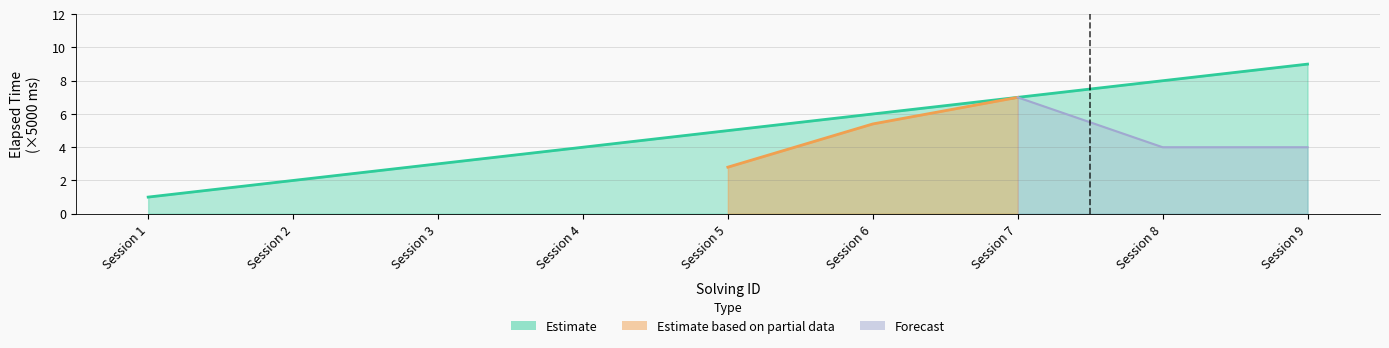

What is the ratio of the value at Session 2 to the value at Session 7?

0.3